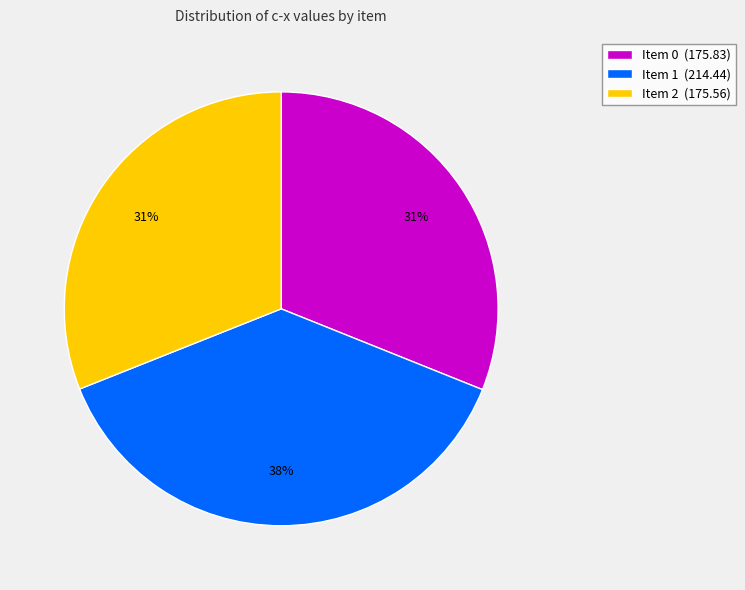

True or false: Item 0 accounts for 31% of the total.

True